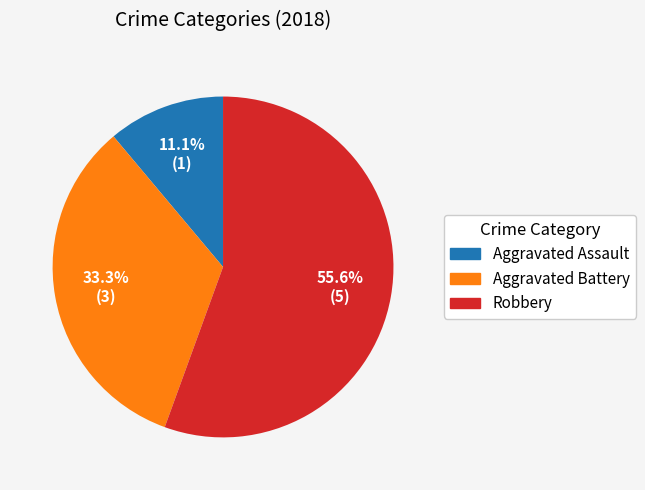

Is there any slice that represents more than half of the pie?

Yes